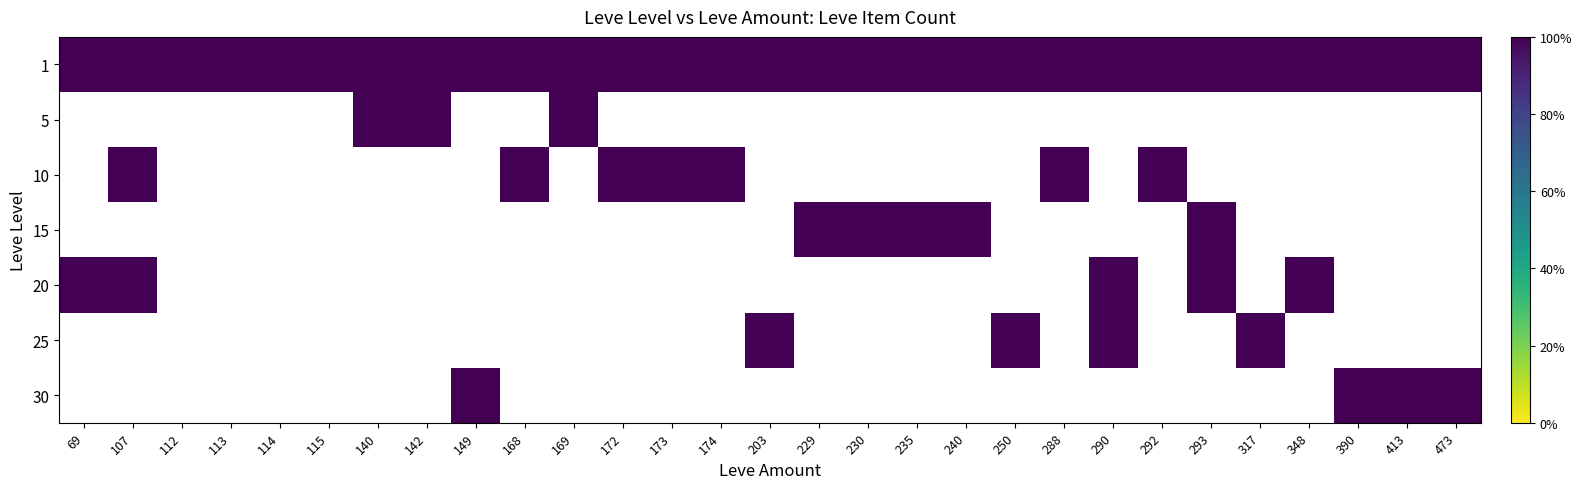

At which category does the chart reach its minimum across all series?

69